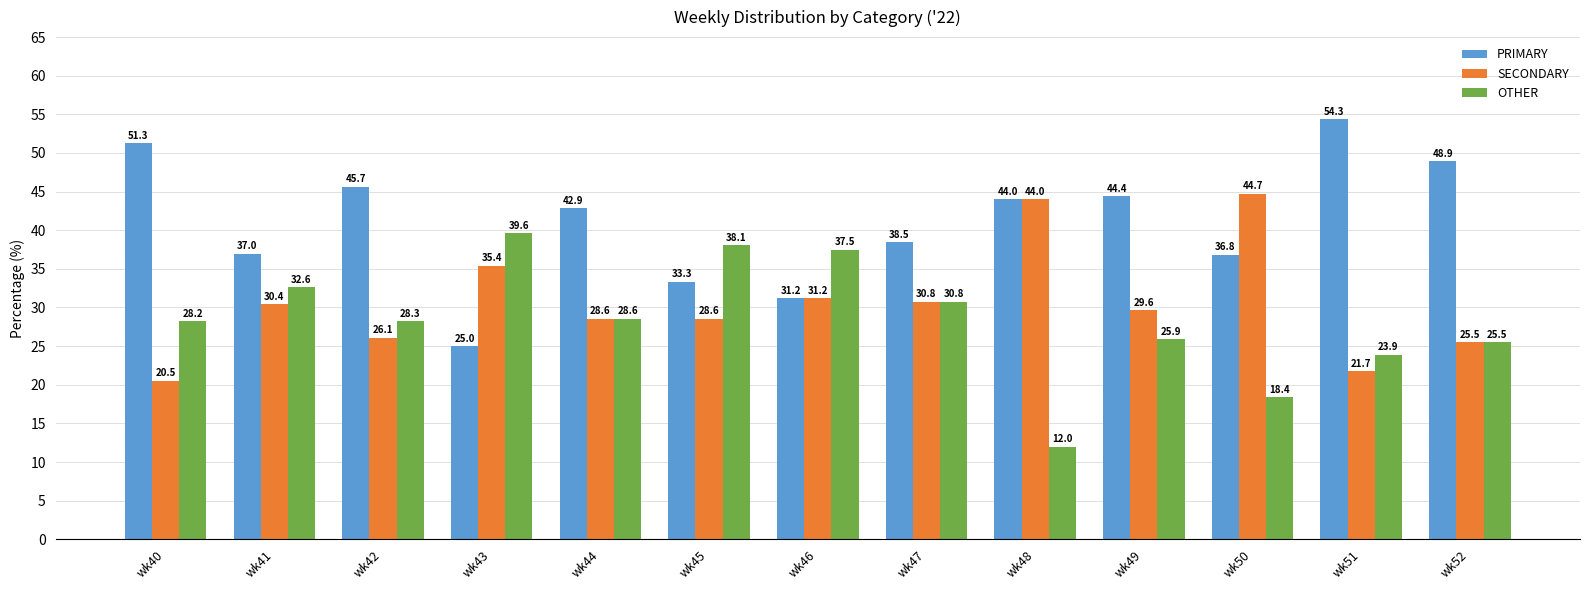

How many values in the OTHER series are below 28?

5